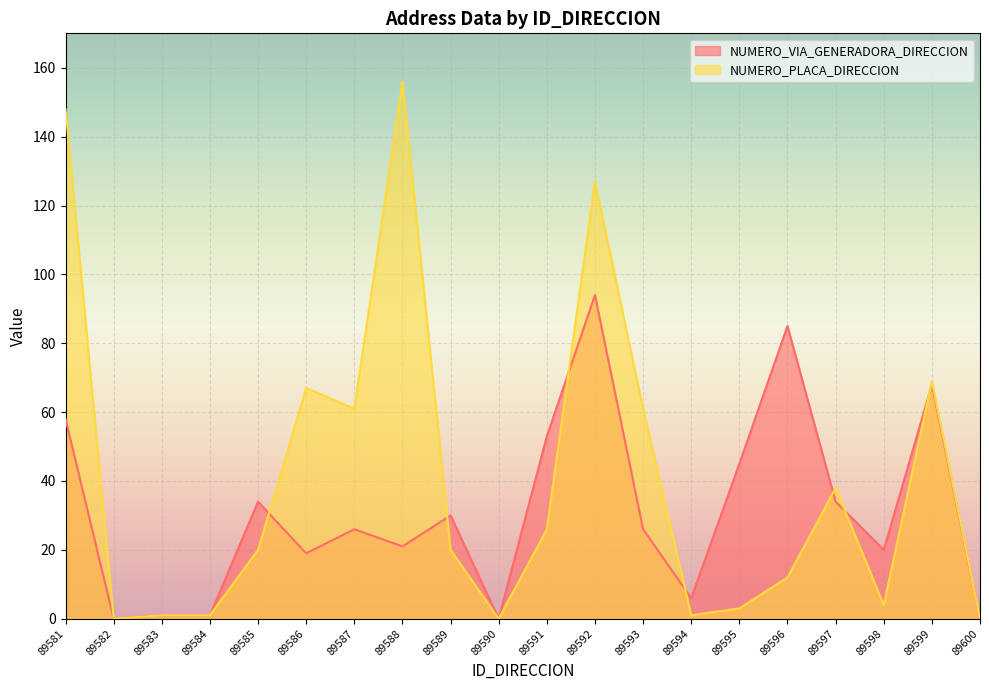

What is the difference between the maximum and minimum values in the NUMERO_PLACA_DIRECCION series?

156